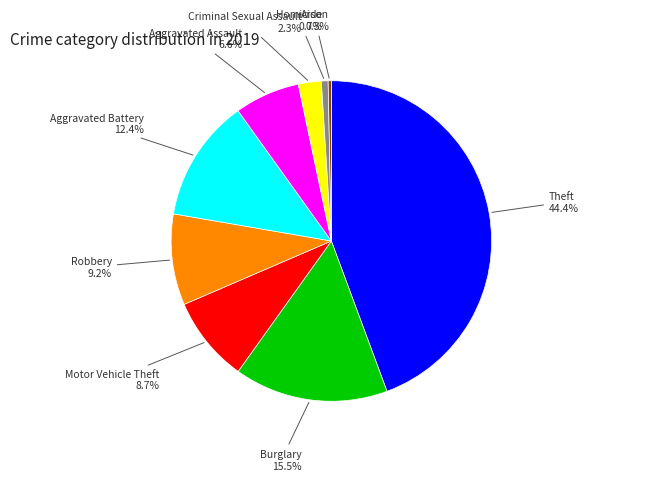

Is it true that Aggravated Assault is 18% of the pie?

False